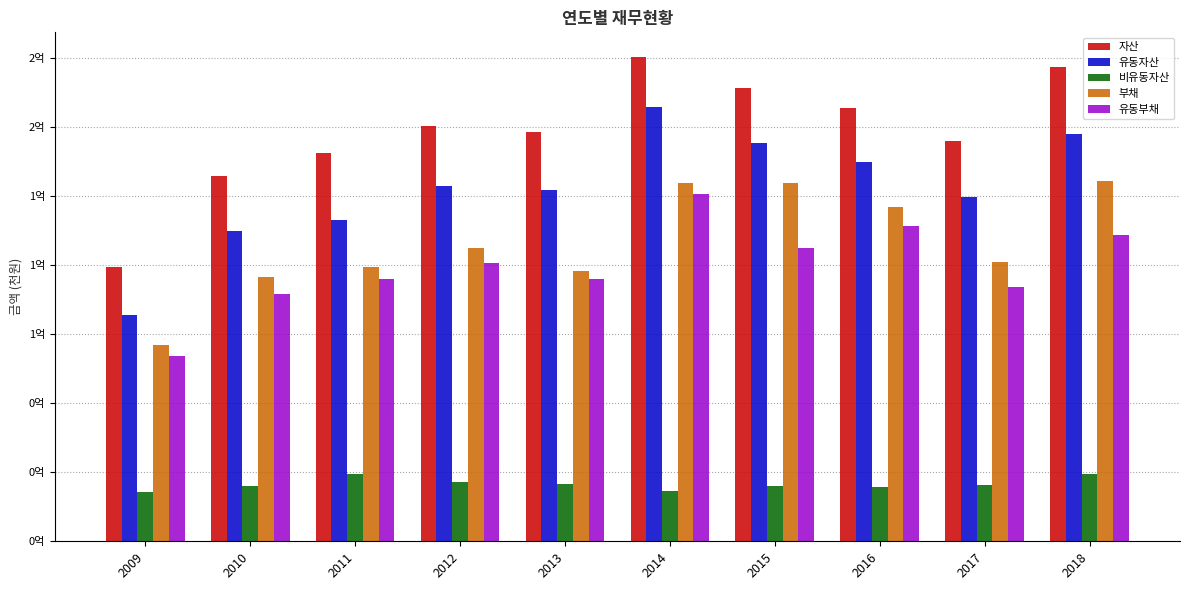

Rank the series at 2018 from highest to lowest value.

자산, 유동자산, 부채, 유동부채, 비유동자산